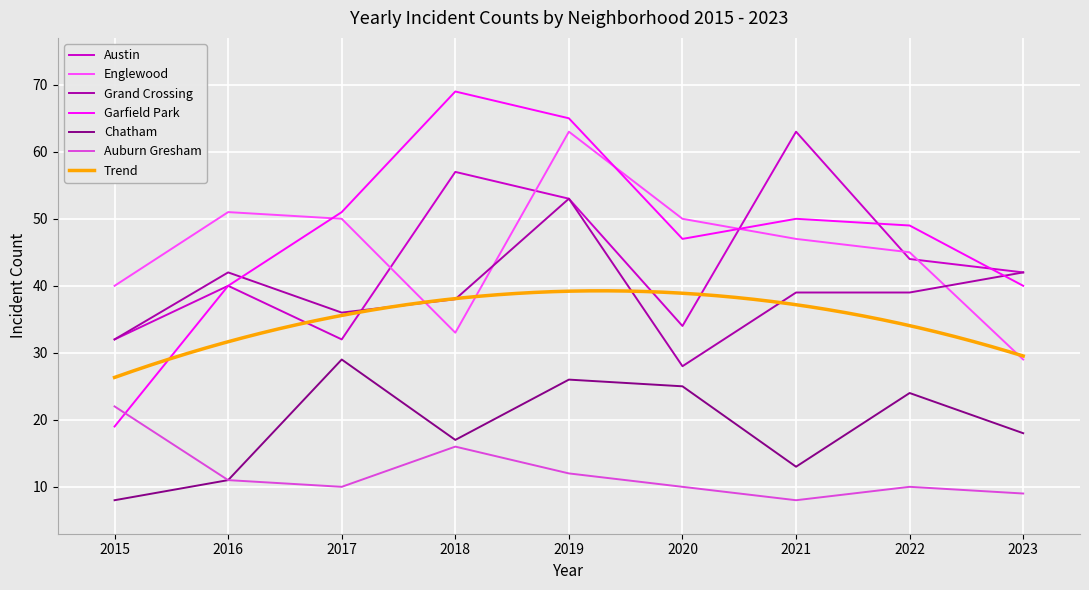

At which category does Austin reach its first local valley?

2017